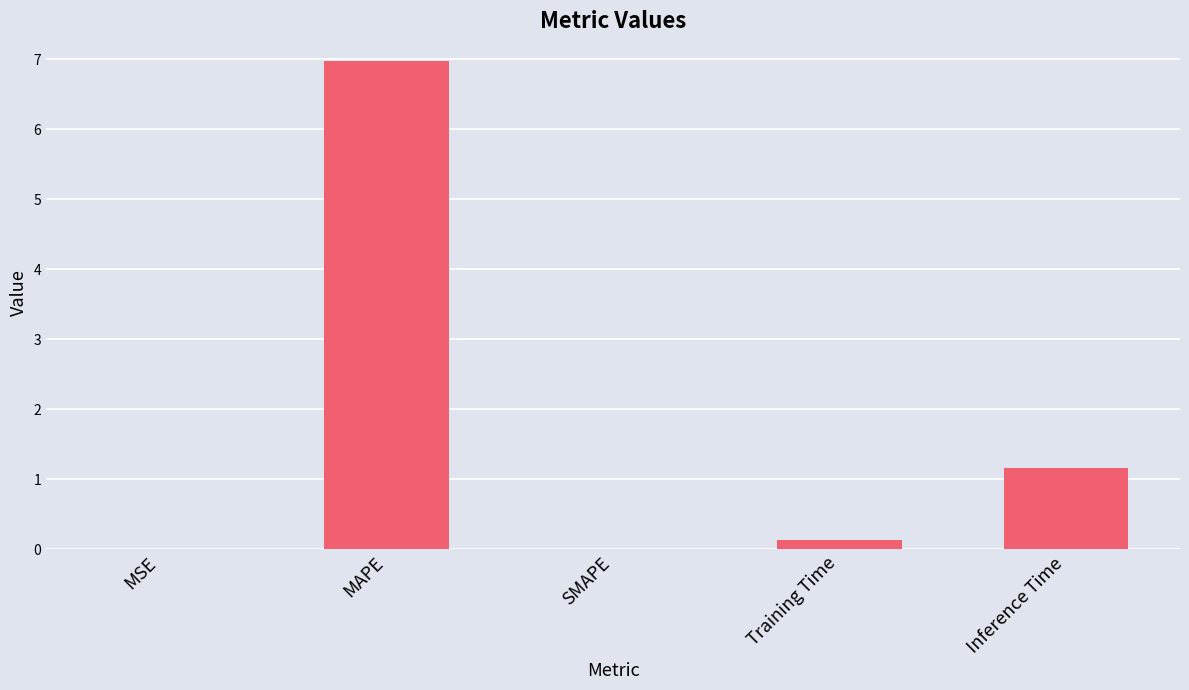

Between Inference Time and MSE, which is larger?

Inference Time